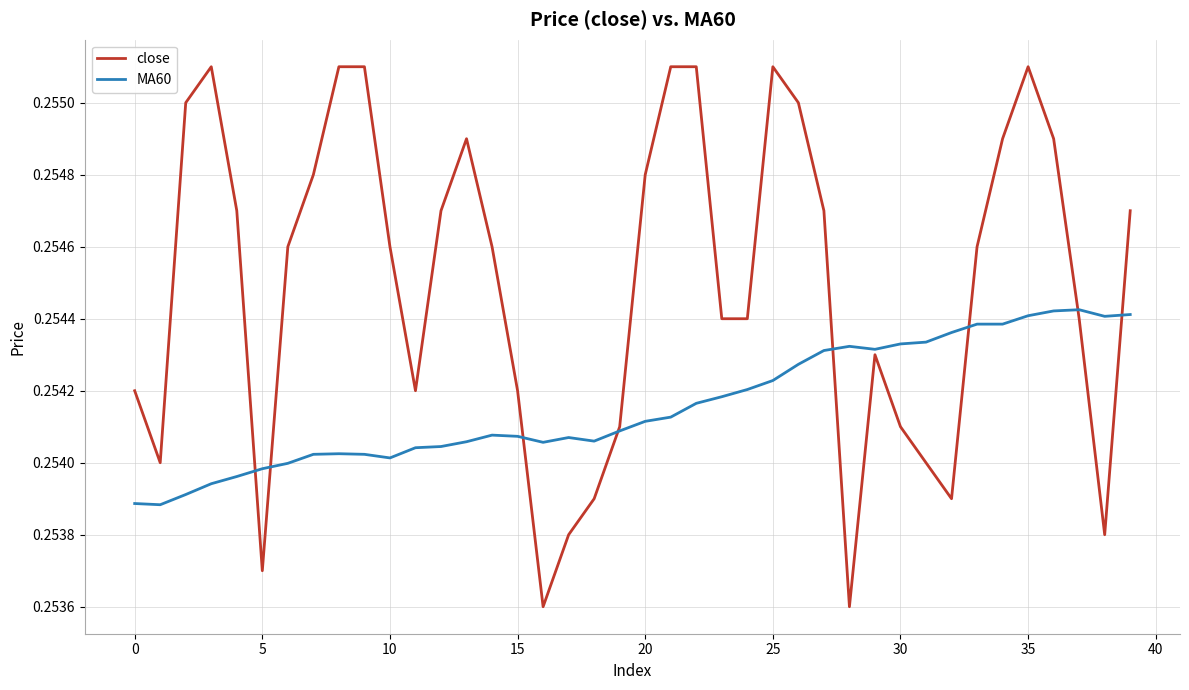

Rank the series by their average value, from lowest to highest.

MA60, close